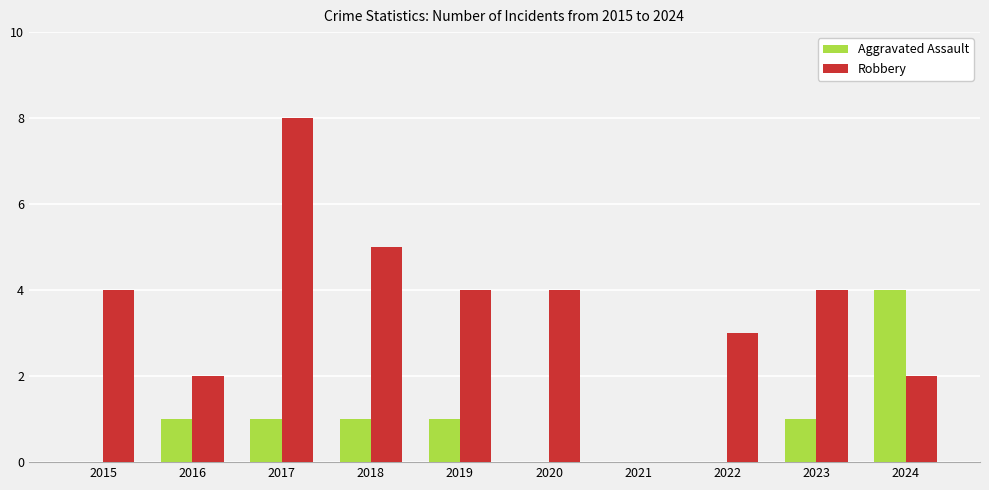

Reading left to right, extract all data points from this chart.

Aggravated Assault: 2015=0	2016=1	2017=1	2018=1	2019=1	2020=0	2021=0	2022=0	2023=1	2024=4
Robbery: 2015=4	2016=2	2017=8	2018=5	2019=4	2020=4	2021=0	2022=3	2023=4	2024=2